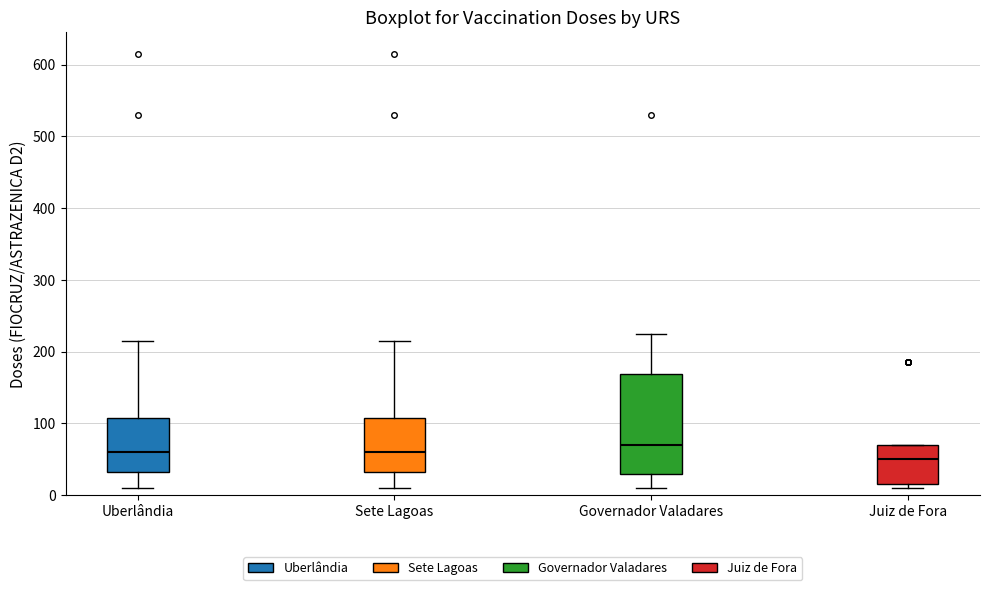

Where does the upper whisker of the box for Sete Lagoas end on the y-axis? The values are not printed on the chart, so give them approximately, as read against the axis.

220